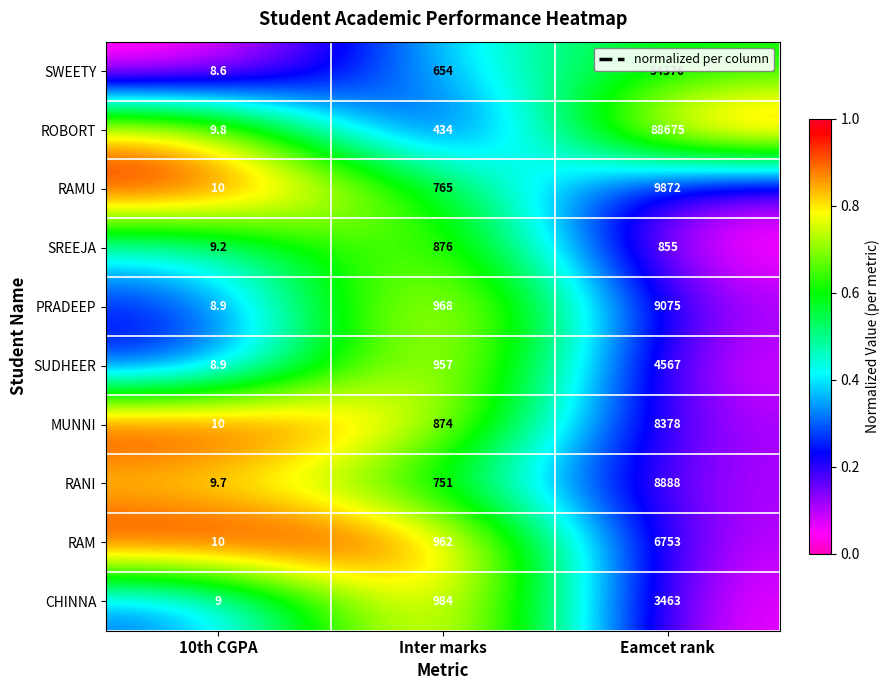

List the series in order of their peak value, lowest first.

SREEJA, CHINNA, SUDHEER, RAM, MUNNI, RANI, PRADEEP, RAMU, SWEETY, ROBORT